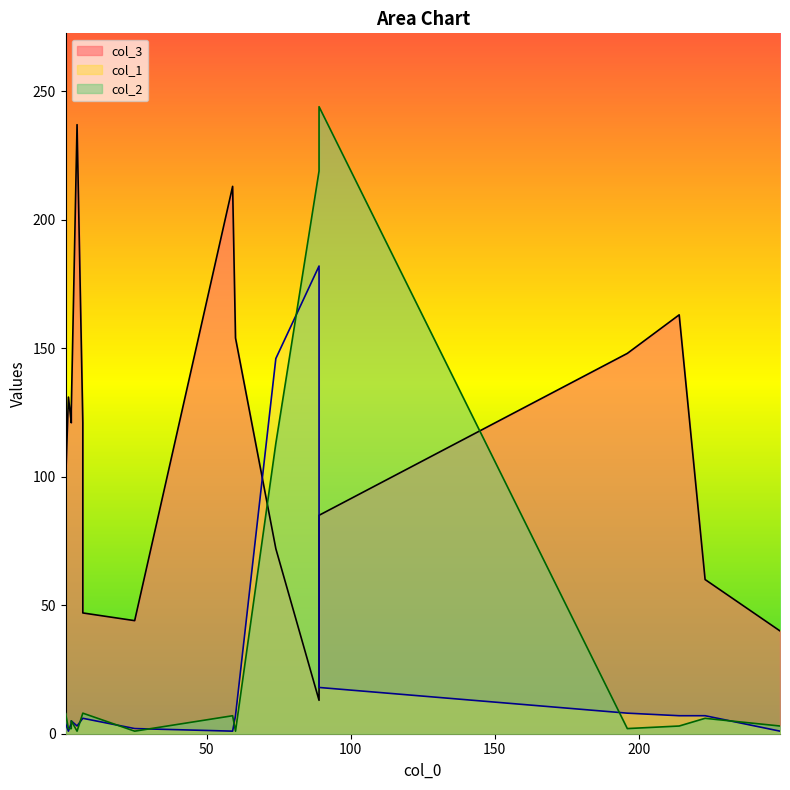

Between 5 and 15, which series saw the biggest shift?

col_3